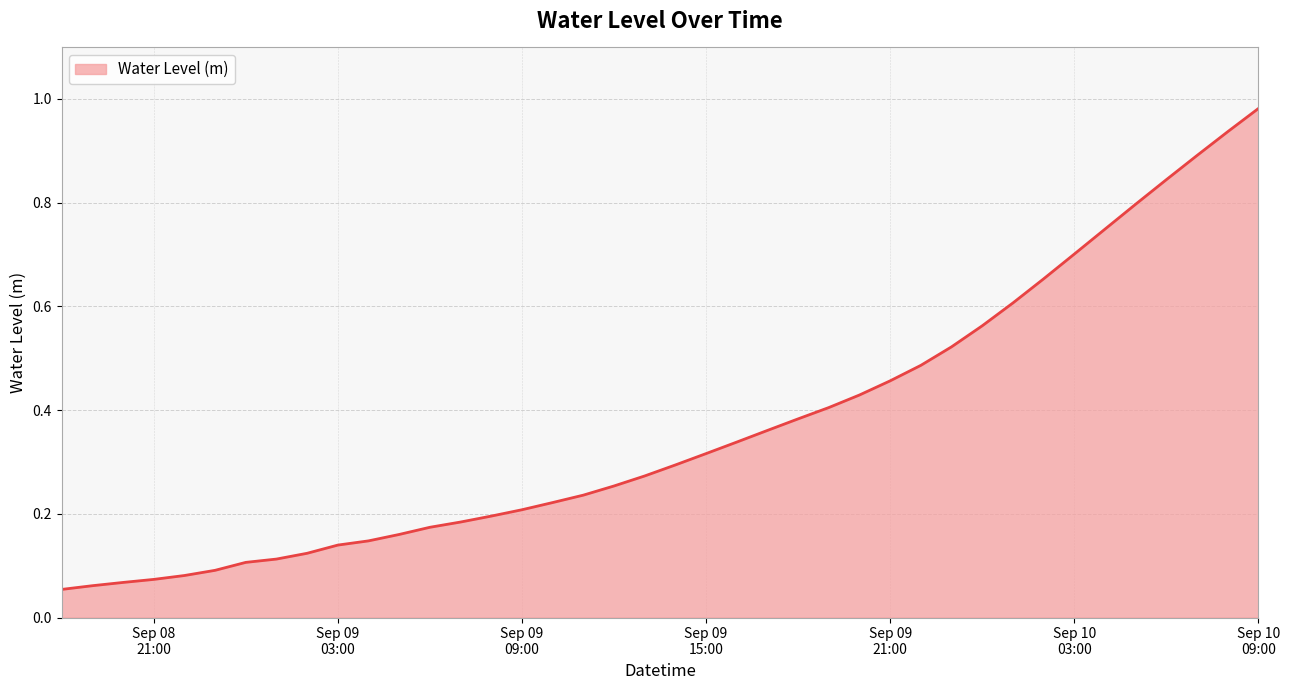

How many distinct data groups are displayed?

1